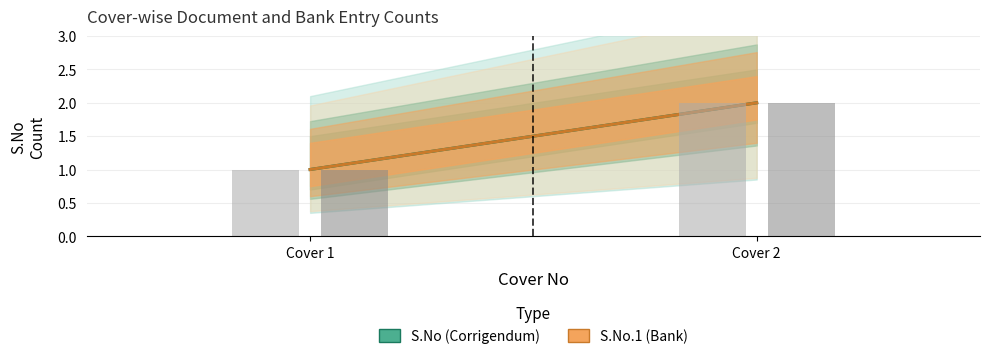

Count the number of categories in the chart.

2